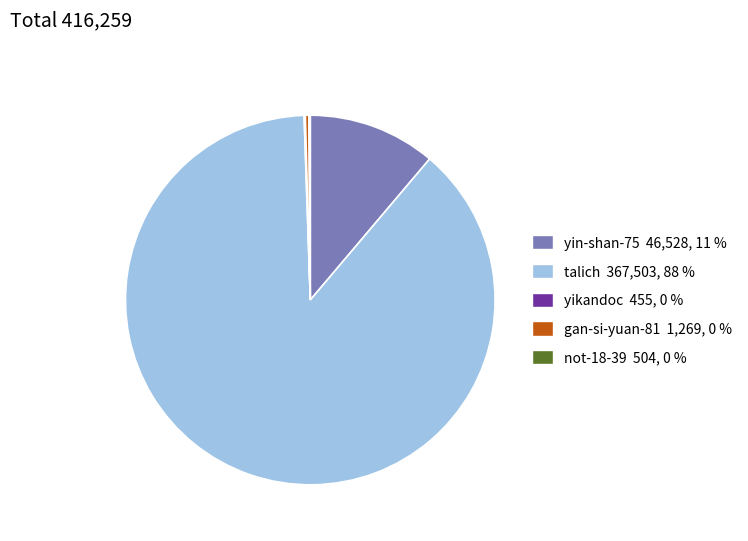

Is it true that gan-si-yuan-81 is 13% of the pie?

False